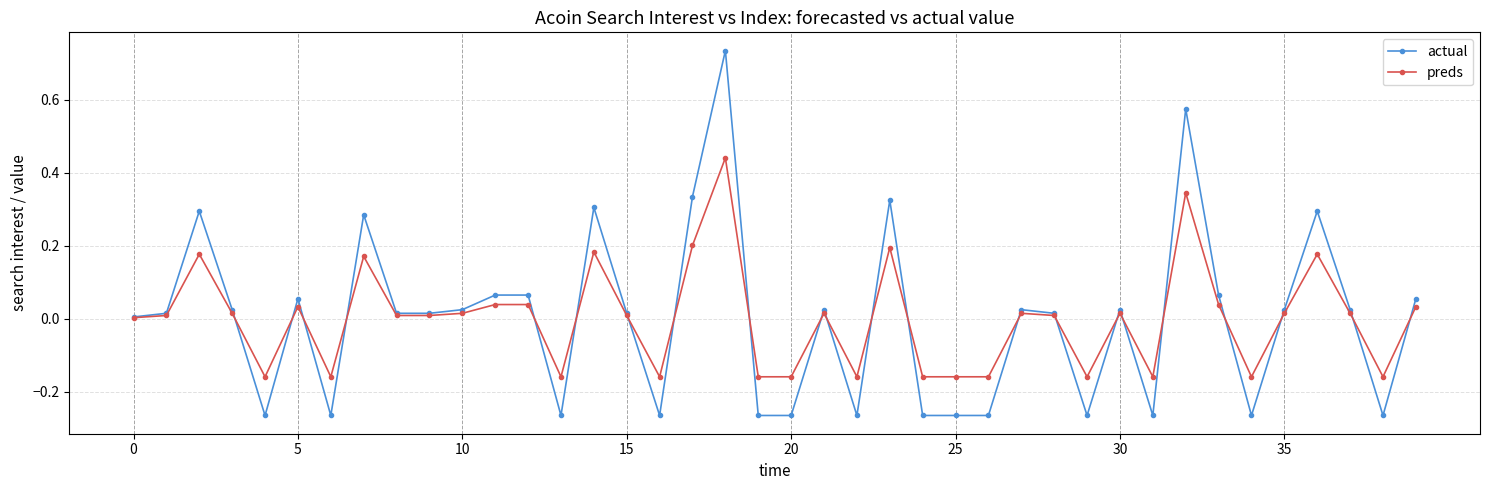

True or false: preds has more than 2 points higher than both neighbors.

True